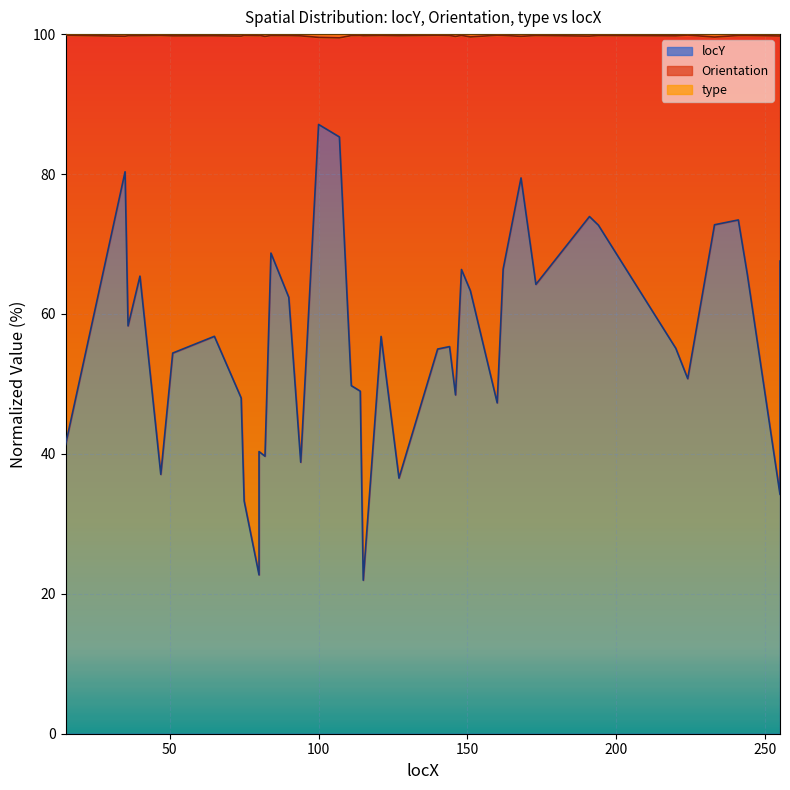

What is the minimum value shown in the chart?

21.9